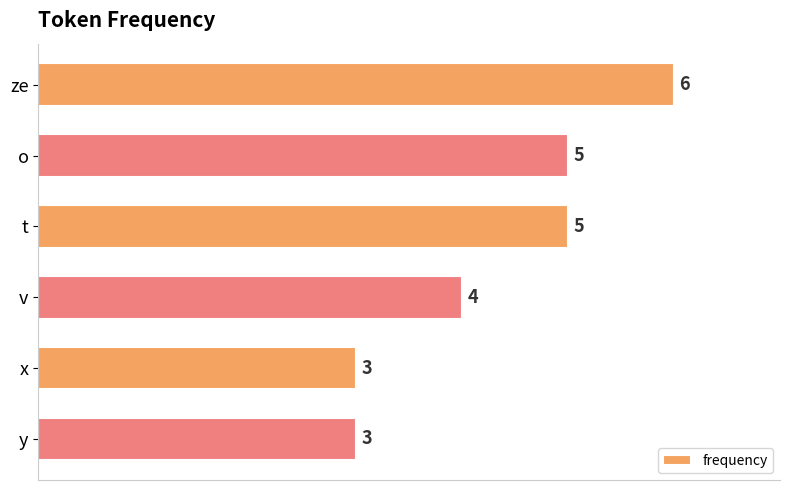

Reading top to bottom, list all the values displayed in this chart.

ze=6	o=5	t=5	v=4	x=3	y=3